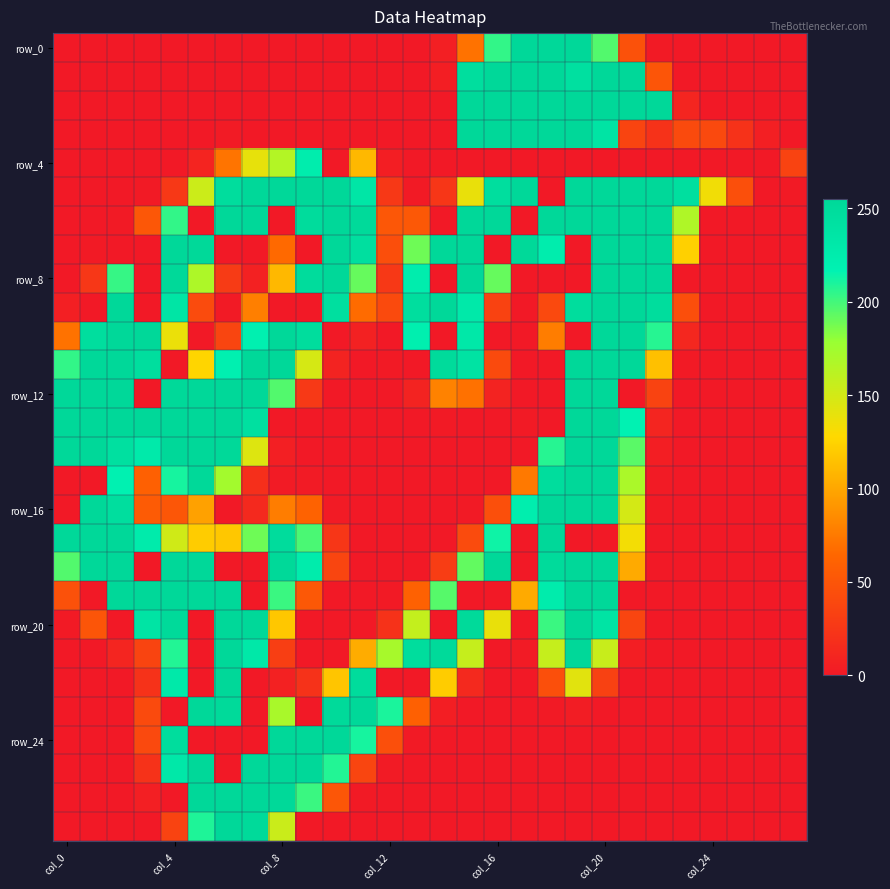

How many series are shown in this chart?

28